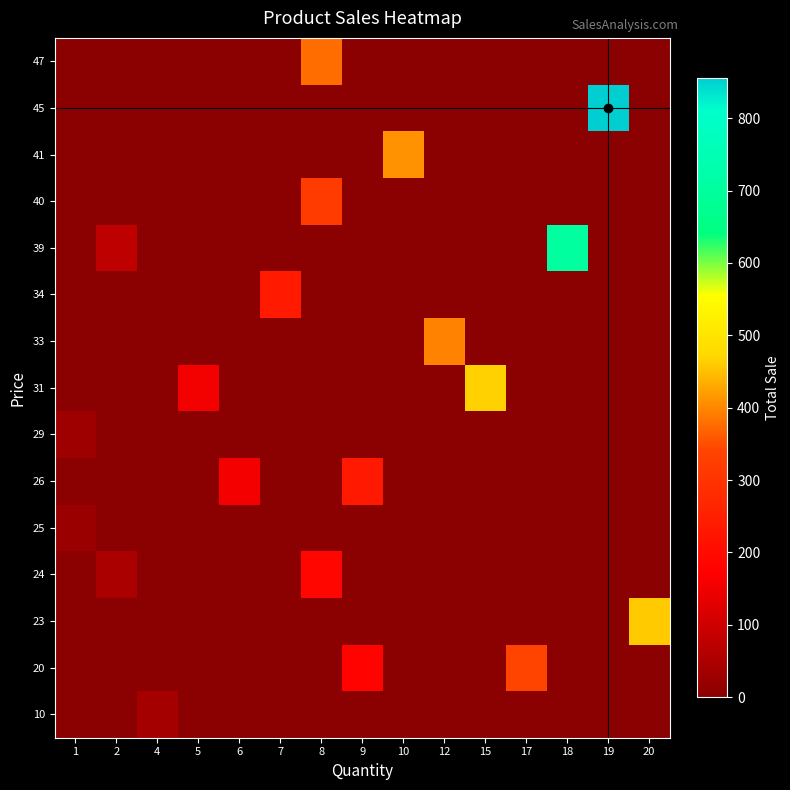

Reading left to right, extract all data points from this chart.

10: 1=0	2=0	4=40	5=0	6=0	7=0	8=0	9=0	10=0	12=0	15=0	17=0	18=0	19=0	20=0
20: 1=0	2=0	4=0	5=0	6=0	7=0	8=0	9=180	10=0	12=0	15=0	17=340	18=0	19=0	20=0
23: 1=0	2=0	4=0	5=0	6=0	7=0	8=0	9=0	10=0	12=0	15=0	17=0	18=0	19=0	20=460
24: 1=0	2=48	4=0	5=0	6=0	7=0	8=192	9=0	10=0	12=0	15=0	17=0	18=0	19=0	20=0
25: 1=25	2=0	4=0	5=0	6=0	7=0	8=0	9=0	10=0	12=0	15=0	17=0	18=0	19=0	20=0
26: 1=0	2=0	4=0	5=0	6=156	7=0	8=0	9=234	10=0	12=0	15=0	17=0	18=0	19=0	20=0
29: 1=29	2=0	4=0	5=0	6=0	7=0	8=0	9=0	10=0	12=0	15=0	17=0	18=0	19=0	20=0
31: 1=0	2=0	4=0	5=155	6=0	7=0	8=0	9=0	10=0	12=0	15=465	17=0	18=0	19=0	20=0
33: 1=0	2=0	4=0	5=0	6=0	7=0	8=0	9=0	10=0	12=396	15=0	17=0	18=0	19=0	20=0
34: 1=0	2=0	4=0	5=0	6=0	7=238	8=0	9=0	10=0	12=0	15=0	17=0	18=0	19=0	20=0
39: 1=0	2=78	4=0	5=0	6=0	7=0	8=0	9=0	10=0	12=0	15=0	17=0	18=702	19=0	20=0
40: 1=0	2=0	4=0	5=0	6=0	7=0	8=320	9=0	10=0	12=0	15=0	17=0	18=0	19=0	20=0
41: 1=0	2=0	4=0	5=0	6=0	7=0	8=0	9=0	10=410	12=0	15=0	17=0	18=0	19=0	20=0
45: 1=0	2=0	4=0	5=0	6=0	7=0	8=0	9=0	10=0	12=0	15=0	17=0	18=0	19=855	20=0
47: 1=0	2=0	4=0	5=0	6=0	7=0	8=376	9=0	10=0	12=0	15=0	17=0	18=0	19=0	20=0